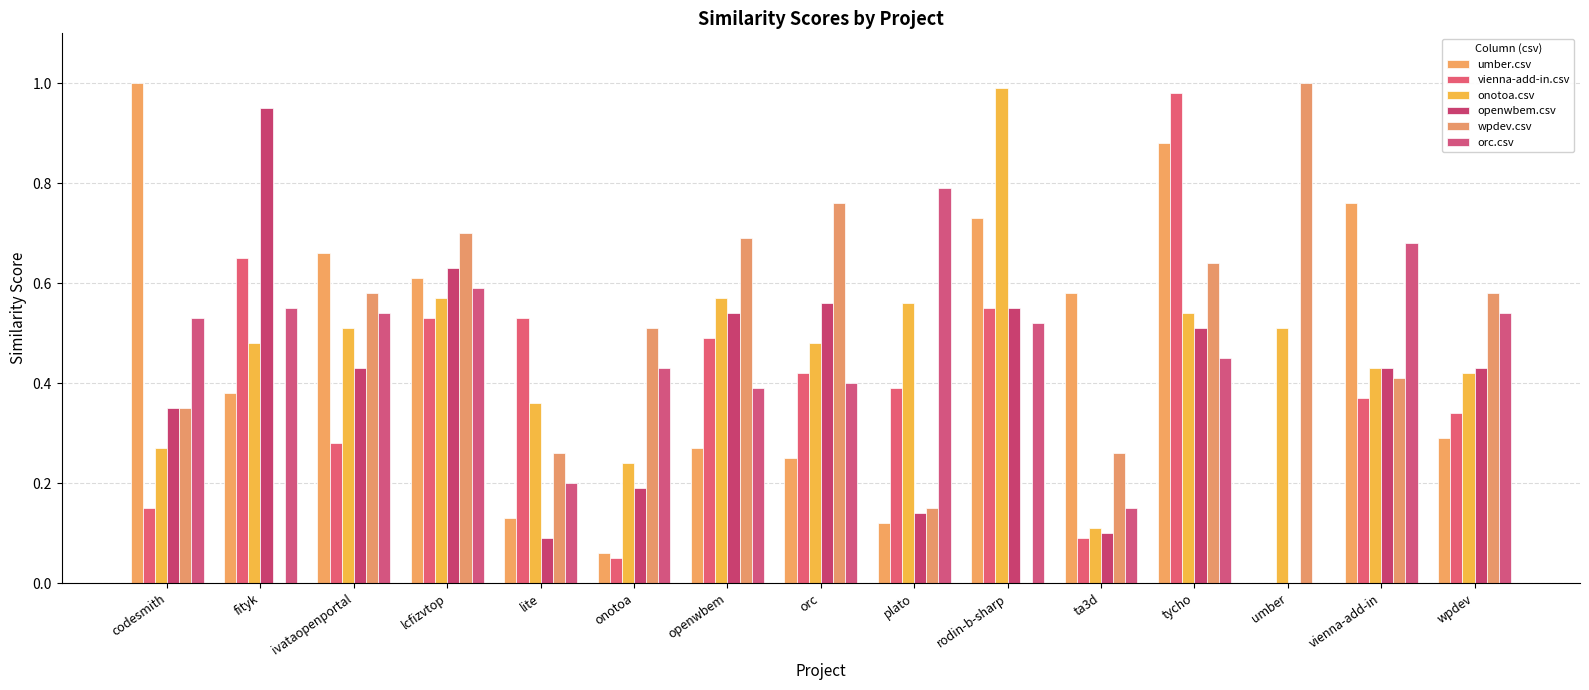

Reading left to right, what are all the values shown in this chart?

umber.csv: codesmith=1.0	fityk=0.4	ivataopenportal=0.7	lcfizvtop=0.6	lite=0.1	onotoa=0.1	openwbem=0.3	orc=0.2	plato=0.1	rodin-b-sharp=0.7	ta3d=0.6	tycho=0.9	umber=0.0	vienna-add-in=0.8	wpdev=0.3
vienna-add-in.csv: codesmith=0.1	fityk=0.7	ivataopenportal=0.3	lcfizvtop=0.5	lite=0.5	onotoa=0.1	openwbem=0.5	orc=0.4	plato=0.4	rodin-b-sharp=0.6	ta3d=0.1	tycho=1.0	umber=0.0	vienna-add-in=0.4	wpdev=0.3
onotoa.csv: codesmith=0.3	fityk=0.5	ivataopenportal=0.5	lcfizvtop=0.6	lite=0.4	onotoa=0.2	openwbem=0.6	orc=0.5	plato=0.6	rodin-b-sharp=1.0	ta3d=0.1	tycho=0.5	umber=0.5	vienna-add-in=0.4	wpdev=0.4
openwbem.csv: codesmith=0.3	fityk=0.9	ivataopenportal=0.4	lcfizvtop=0.6	lite=0.1	onotoa=0.2	openwbem=0.5	orc=0.6	plato=0.1	rodin-b-sharp=0.6	ta3d=0.1	tycho=0.5	umber=0.0	vienna-add-in=0.4	wpdev=0.4
wpdev.csv: codesmith=0.3	fityk=0.0	ivataopenportal=0.6	lcfizvtop=0.7	lite=0.3	onotoa=0.5	openwbem=0.7	orc=0.8	plato=0.1	rodin-b-sharp=0.0	ta3d=0.3	tycho=0.6	umber=1.0	vienna-add-in=0.4	wpdev=0.6
orc.csv: codesmith=0.5	fityk=0.6	ivataopenportal=0.5	lcfizvtop=0.6	lite=0.2	onotoa=0.4	openwbem=0.4	orc=0.4	plato=0.8	rodin-b-sharp=0.5	ta3d=0.1	tycho=0.5	umber=0.0	vienna-add-in=0.7	wpdev=0.5